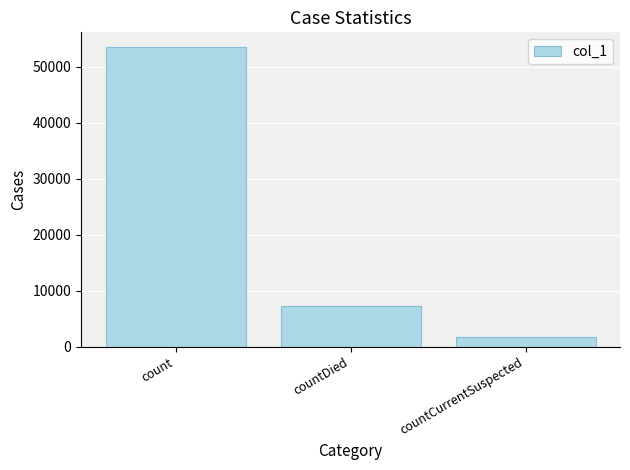

Which has a higher value, countCurrentSuspected or count?

count